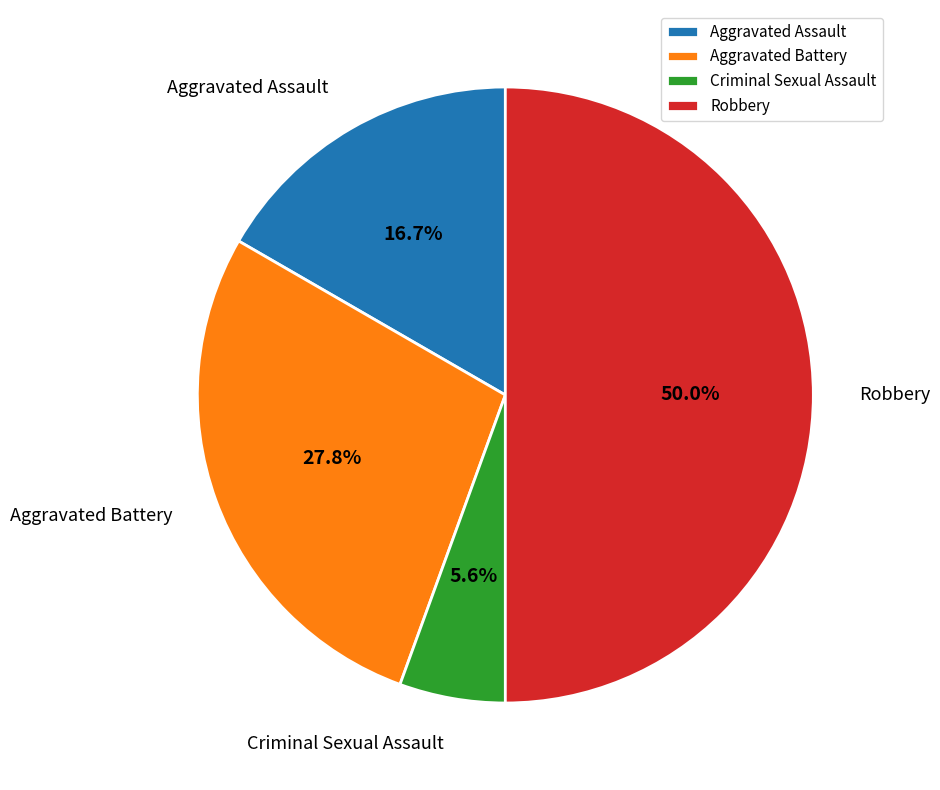

To the nearest percent, what portion does Aggravated Battery represent?

28%